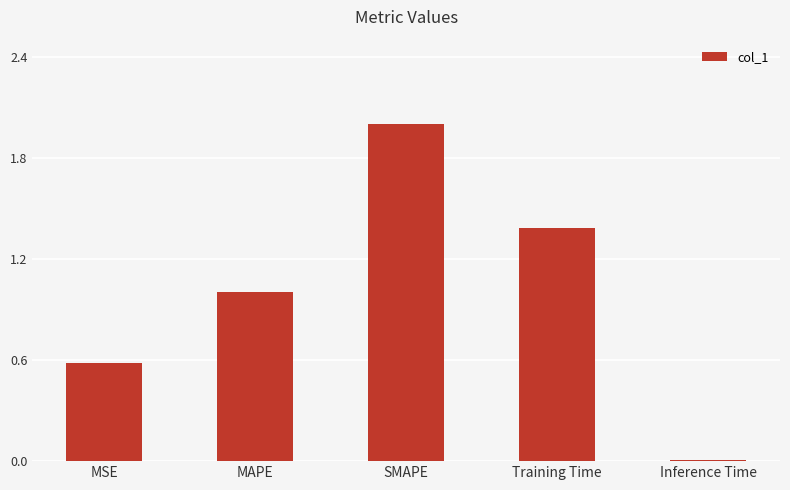

Is it true that the value at MSE is 1.0?

False